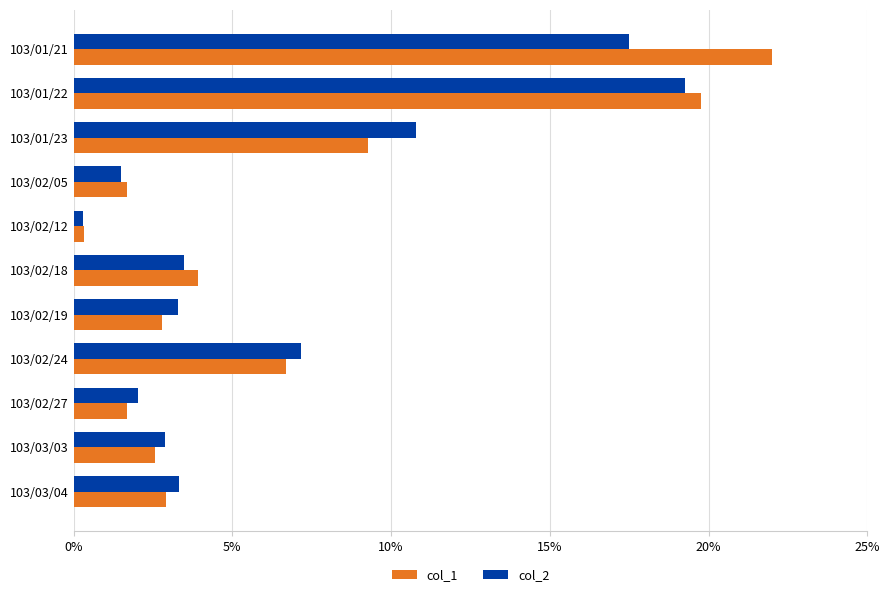

Which category has the lowest value in the col_2 series?

103/02/12